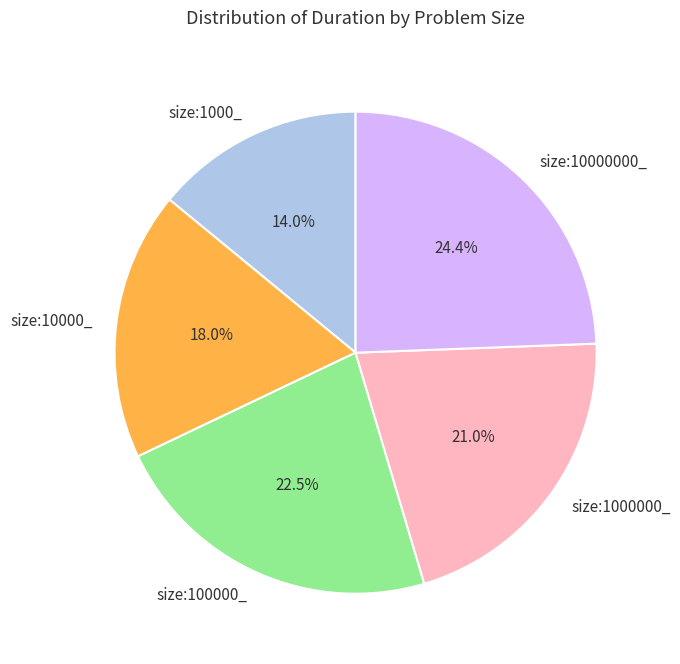

Count the number of slices in the pie.

5